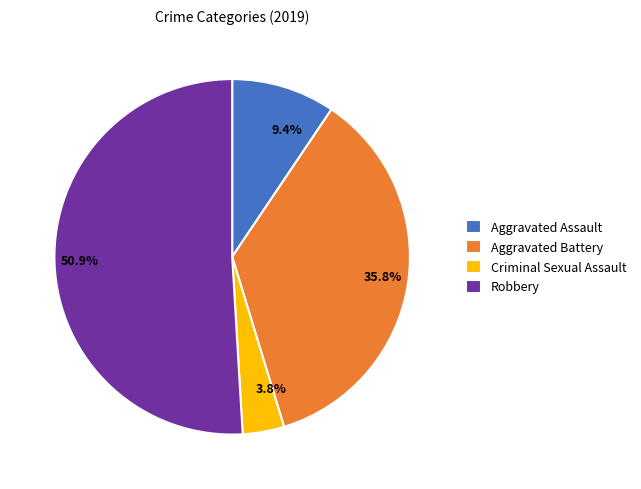

Is there a majority slice in this chart?

Yes